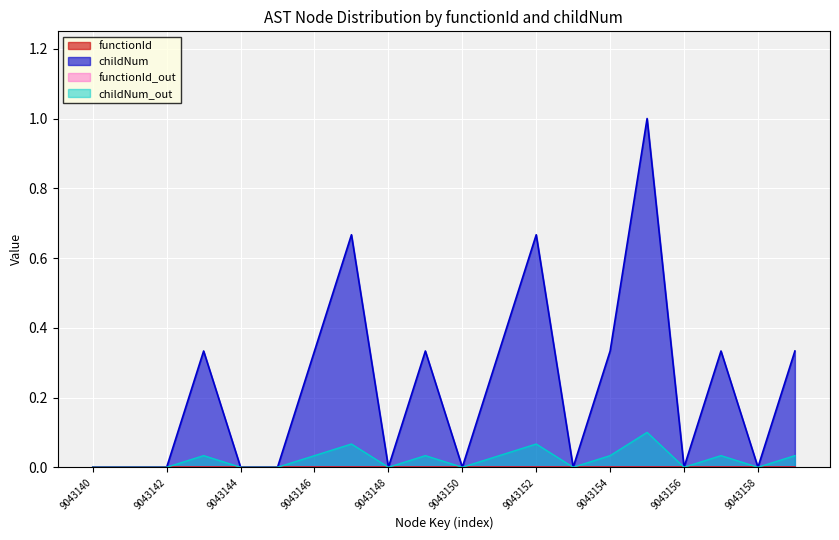

How many interior local peaks (higher than both neighbors) does the data have?

6